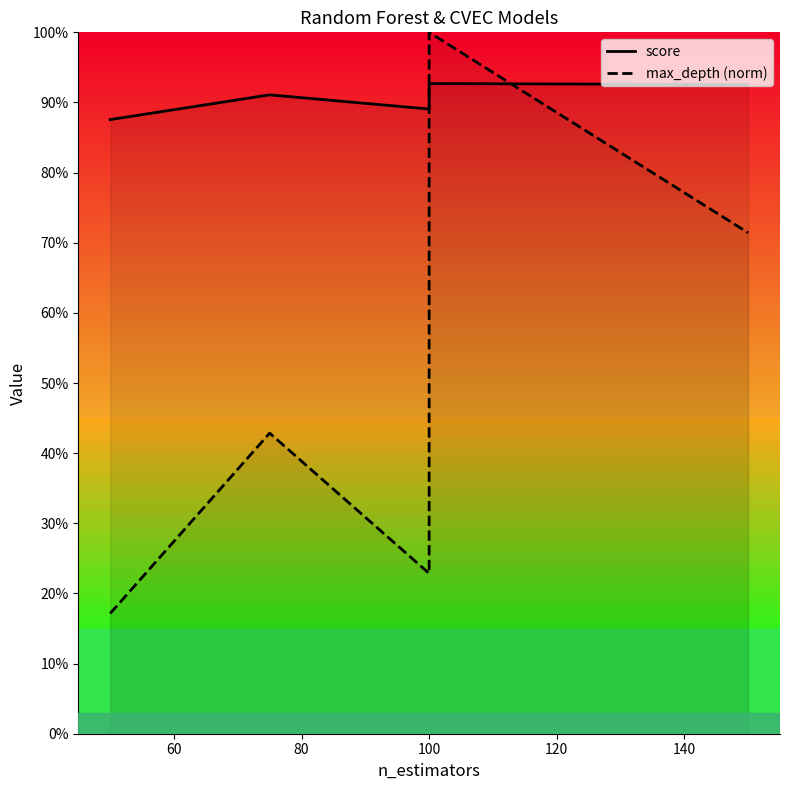

Which series changed the most between 40 and 80?

max_depth (norm)